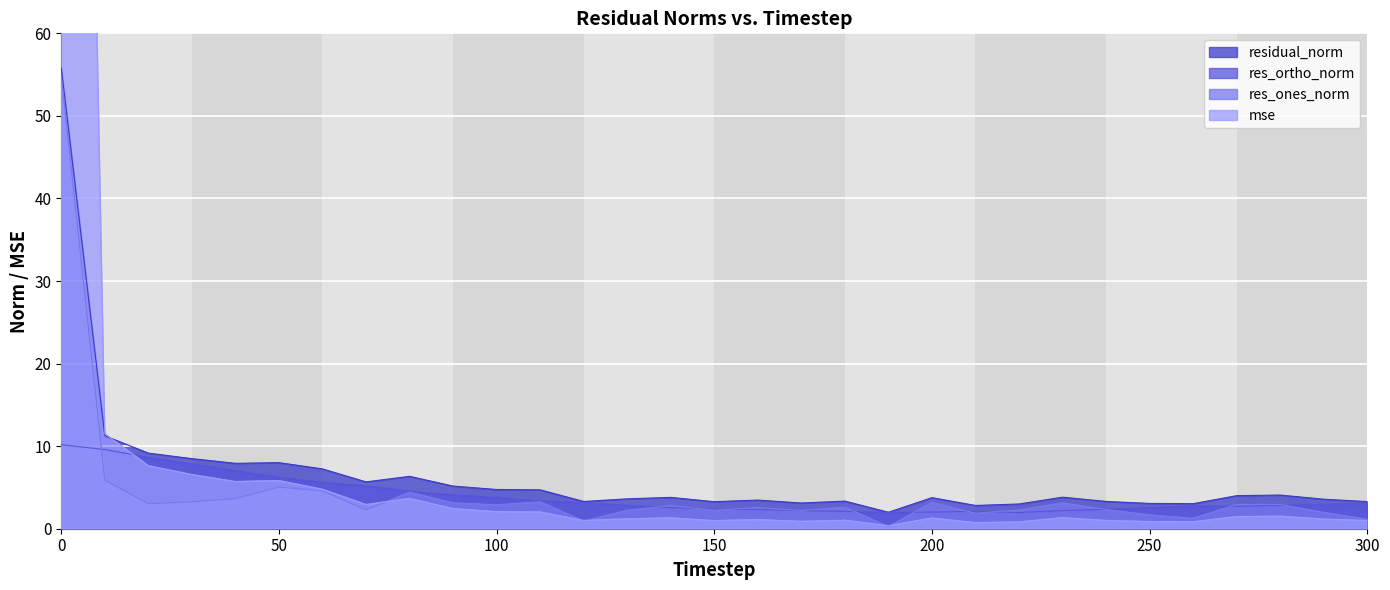

Reading left to right, transcribe all the data shown in this chart.

mse: 0=283.0	10=11.5	20=7.6	30=6.6	40=5.7	50=5.8	60=4.8	70=2.9	80=3.7	90=2.4	100=2.1	110=2.0	120=1.0	130=1.2	140=1.3	150=1.0	160=1.1	170=0.9	180=1.0	190=0.4	200=1.3	210=0.7	220=0.8	230=1.3	240=1.0	250=0.9	260=0.8	270=1.5	280=1.5	290=1.2	300=1.0
res_ones_norm: 0=54.9	10=5.9	20=3.0	30=3.3	40=3.6	50=5.0	60=4.6	70=2.3	80=4.4	90=3.1	100=2.9	110=3.3	120=0.9	130=2.2	140=2.8	150=2.2	160=2.6	170=2.2	180=2.6	190=0.3	200=3.2	210=1.9	220=2.3	230=3.1	240=2.3	250=1.7	260=1.3	270=2.9	280=2.9	290=2.0	300=1.2
res_ortho_norm: 0=10.2	10=9.6	20=8.6	30=7.8	40=7.0	50=6.2	60=5.6	70=5.2	80=4.5	90=4.1	100=3.8	110=3.4	120=3.2	130=2.8	140=2.6	150=2.4	160=2.3	170=2.2	180=2.1	190=2.0	200=2.0	210=2.1	220=2.0	230=2.2	240=2.3	250=2.6	260=2.8	270=2.7	280=2.8	290=3.0	300=3.1
residual_norm: 0=55.8	10=11.3	20=9.2	30=8.5	40=7.9	50=8.0	60=7.2	70=5.7	80=6.3	90=5.2	100=4.8	110=4.7	120=3.3	130=3.6	140=3.8	150=3.3	160=3.5	170=3.1	180=3.3	190=2.0	200=3.8	210=2.8	220=3.0	230=3.8	240=3.3	250=3.1	260=3.0	270=4.0	280=4.1	290=3.6	300=3.3